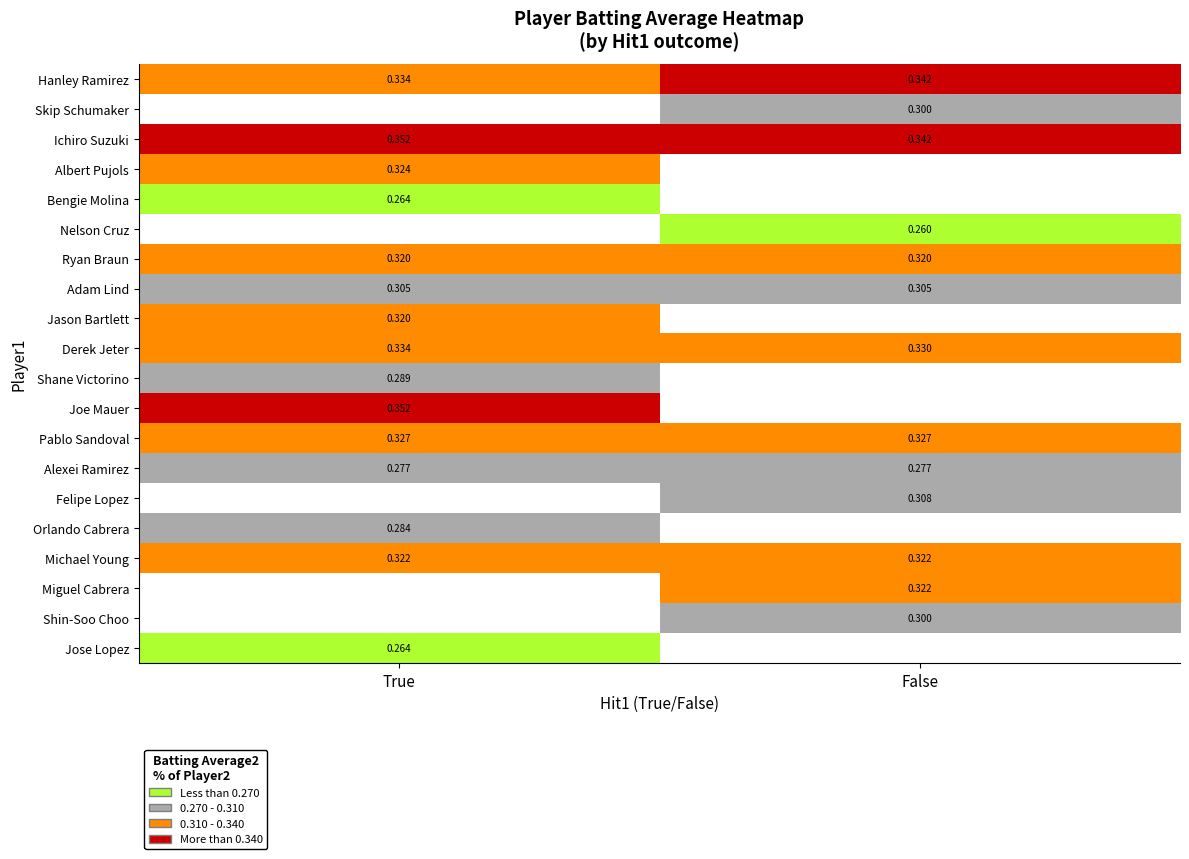

Where is Hanley Ramirez nearest to the value 0?

True